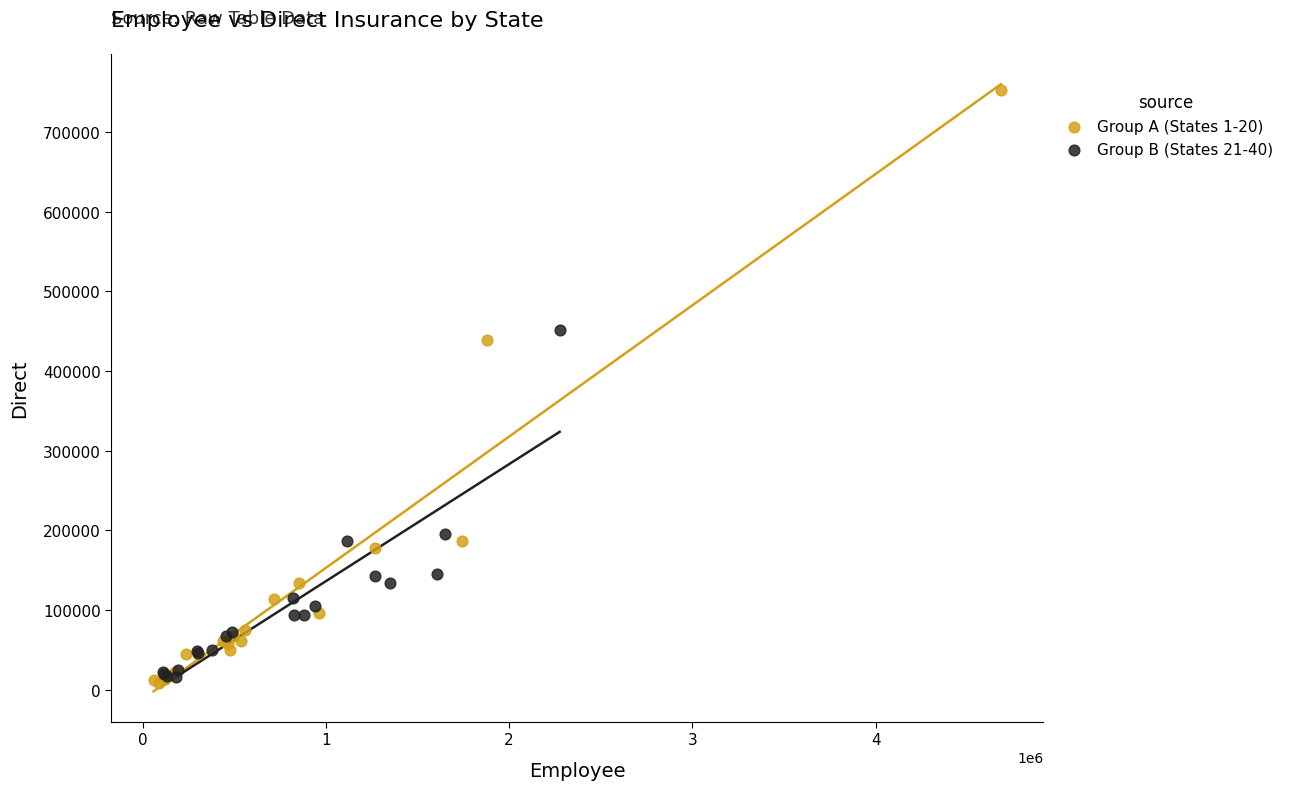

Which series has the largest Y range (max minus min)?

Group A (States 1-20)